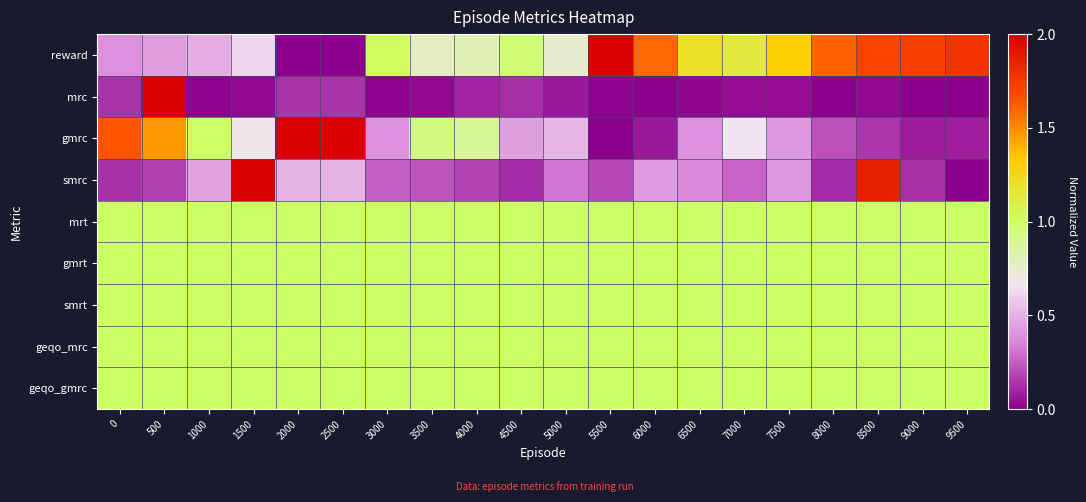

Between 500 and 5500, which is larger?

5500